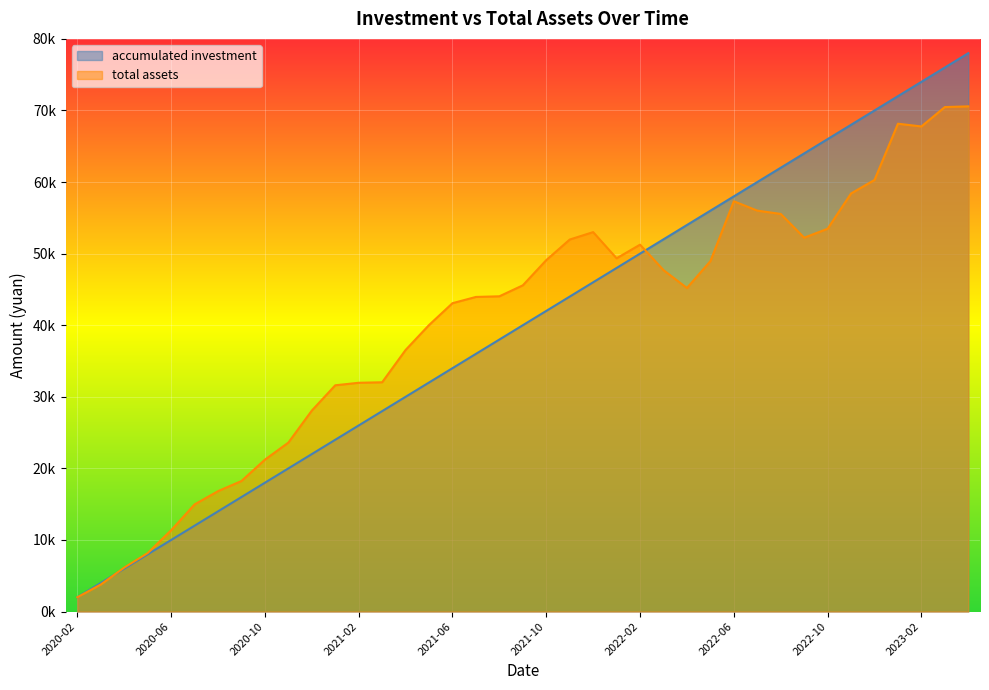

What is the value of the accumulated investment point at the 4th from the left?

8000.0